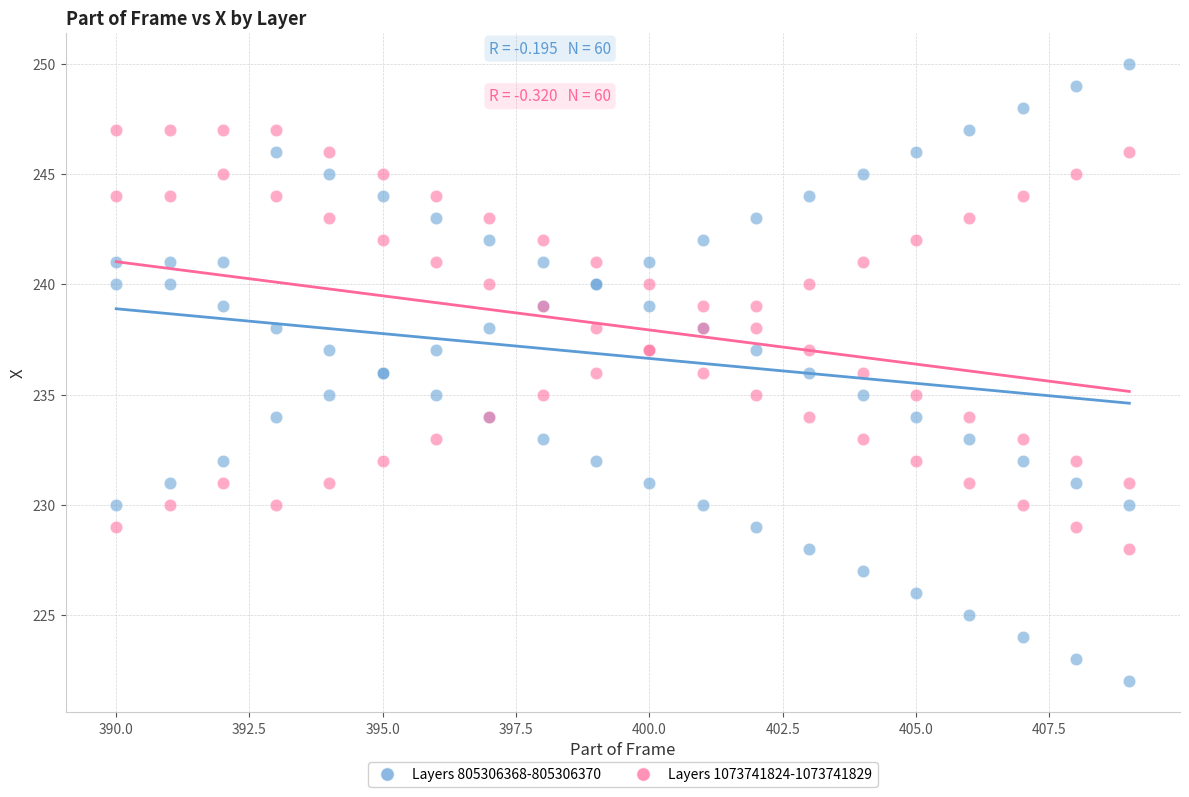

Which series contains the lowest Y value?

Layers 805306368-805306370